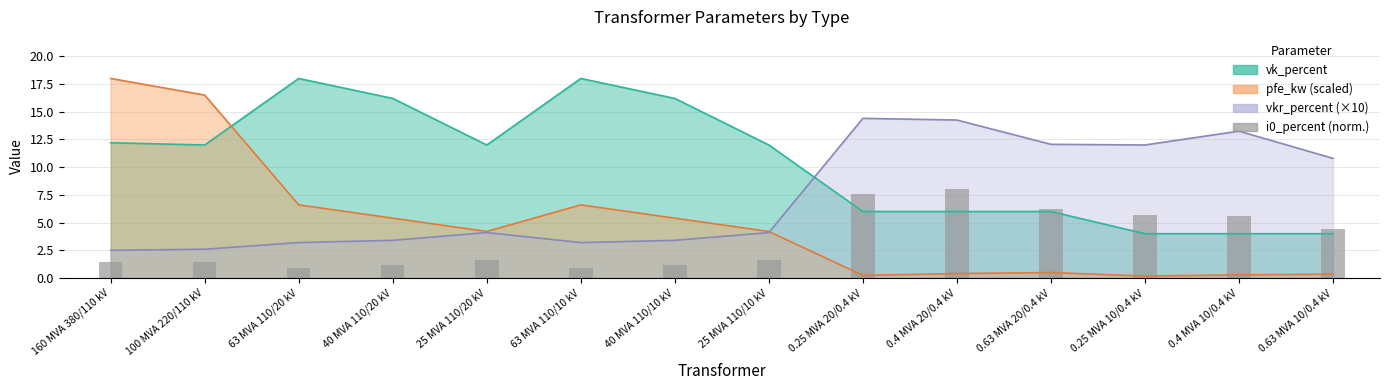

The chart shows a value of 2.6 at 0.4 MVA 20/0.4 kV. True or false?

False